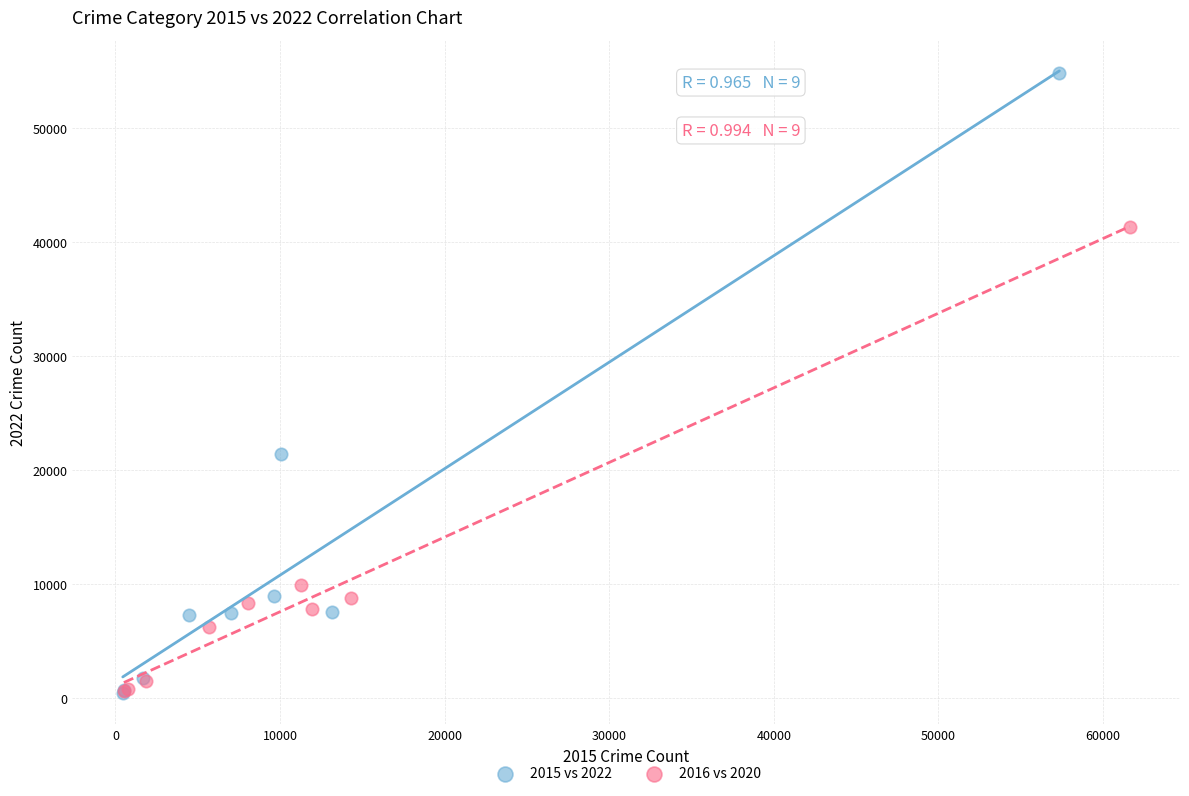

What are all the series names shown in the legend?

2015 vs 2022, 2016 vs 2020